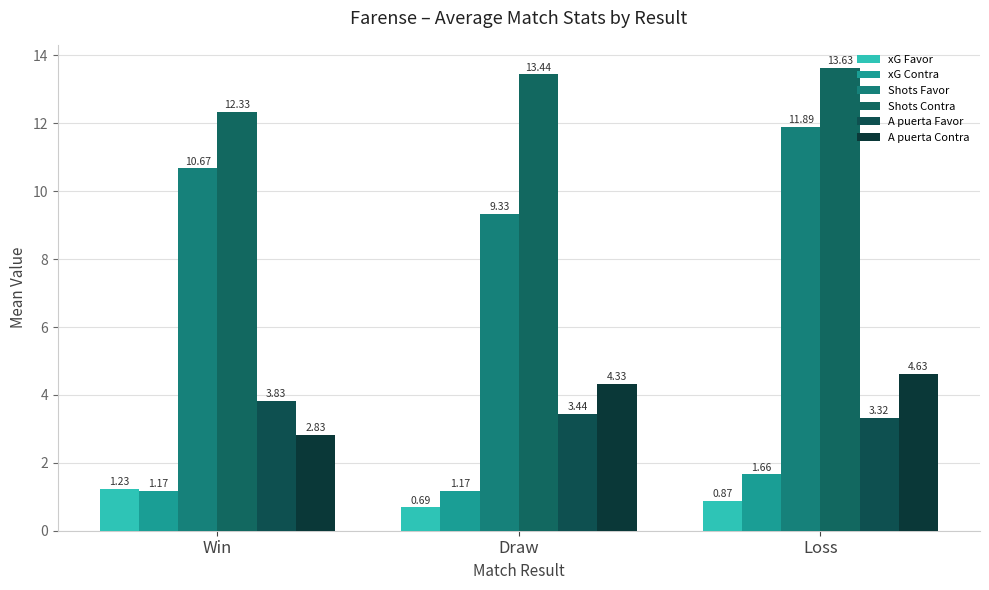

How many distinct data groups are displayed?

6